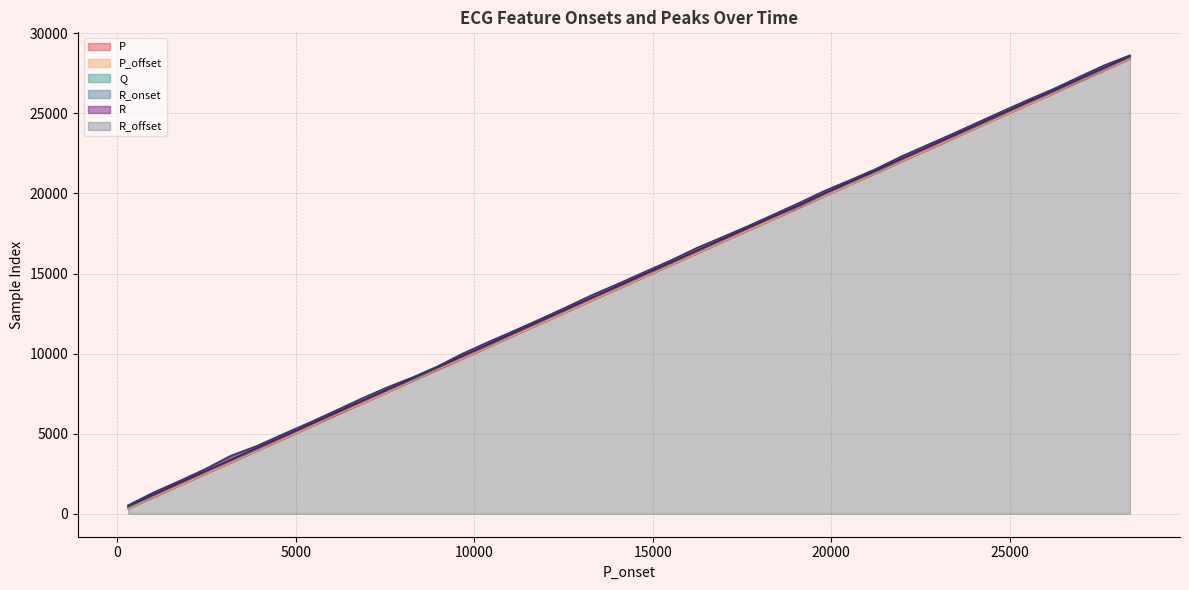

Which series has the largest total across all categories?

R_offset